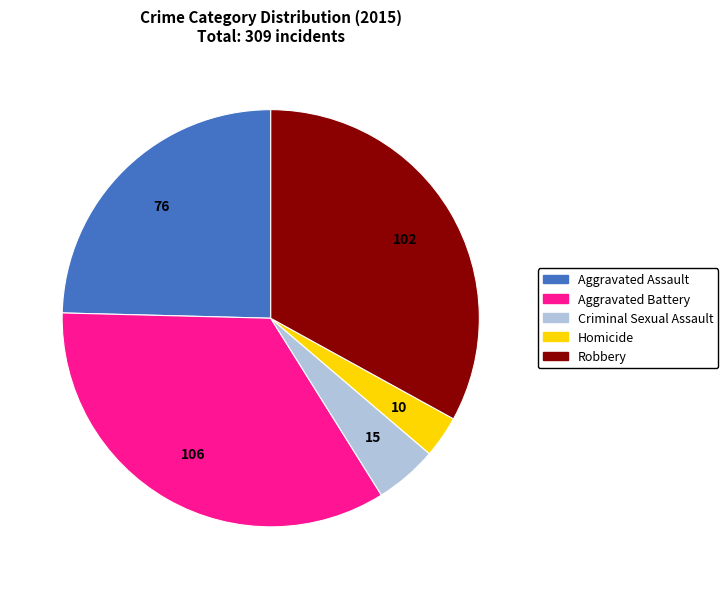

Which category has the smallest portion of the pie?

Homicide